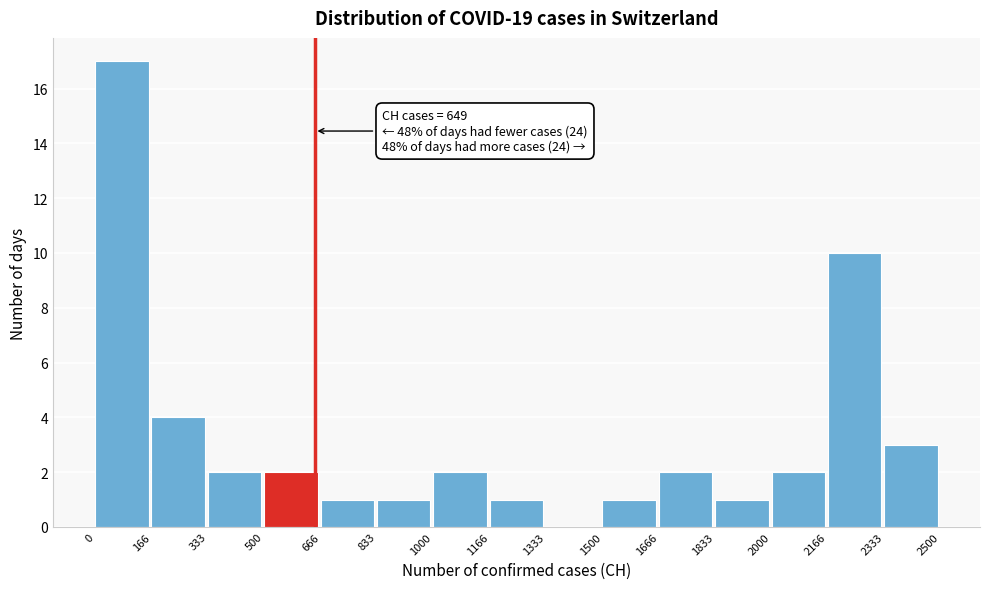

Which range on the x-axis has the tallest bar?

0 to 166